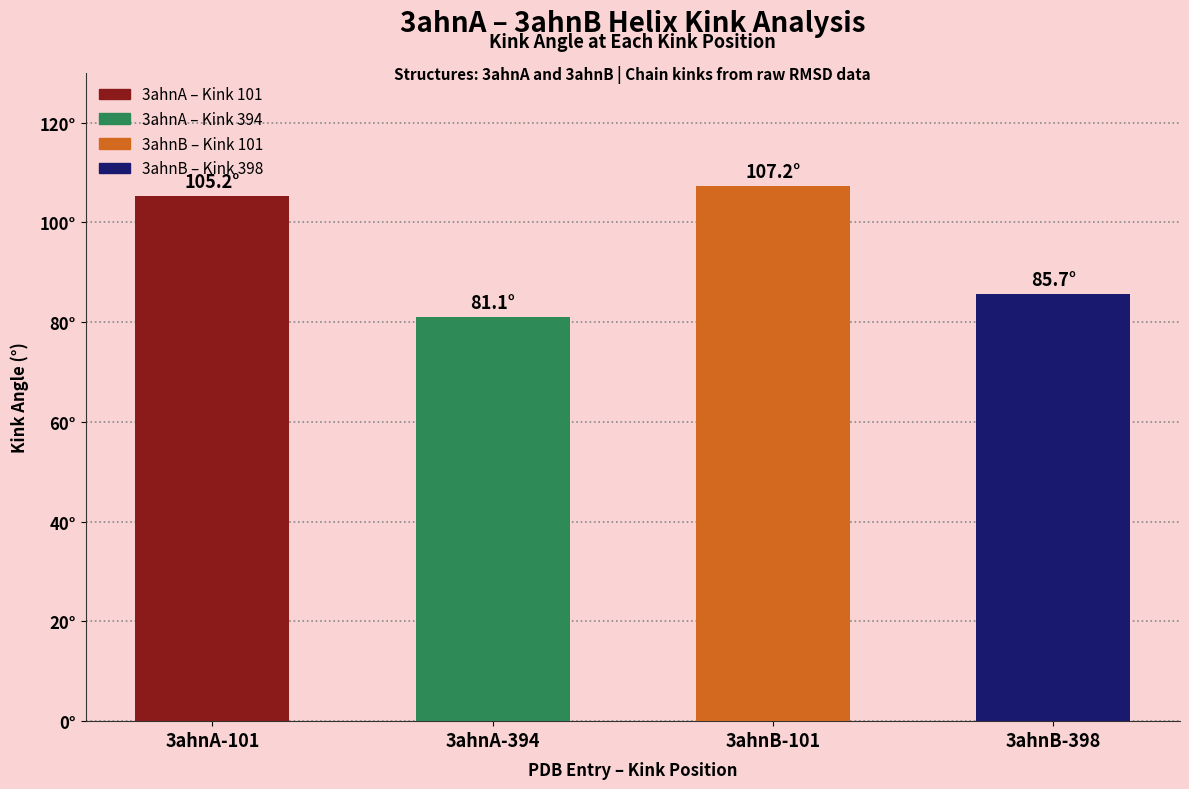

What is the maximum value shown in the chart?

107.2